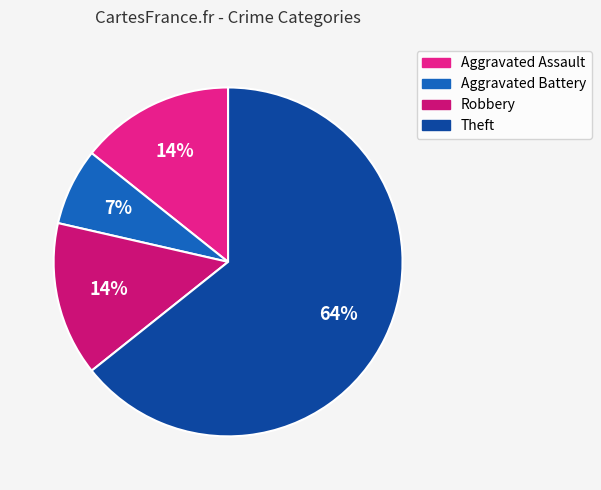

How many slices are in this pie chart?

4